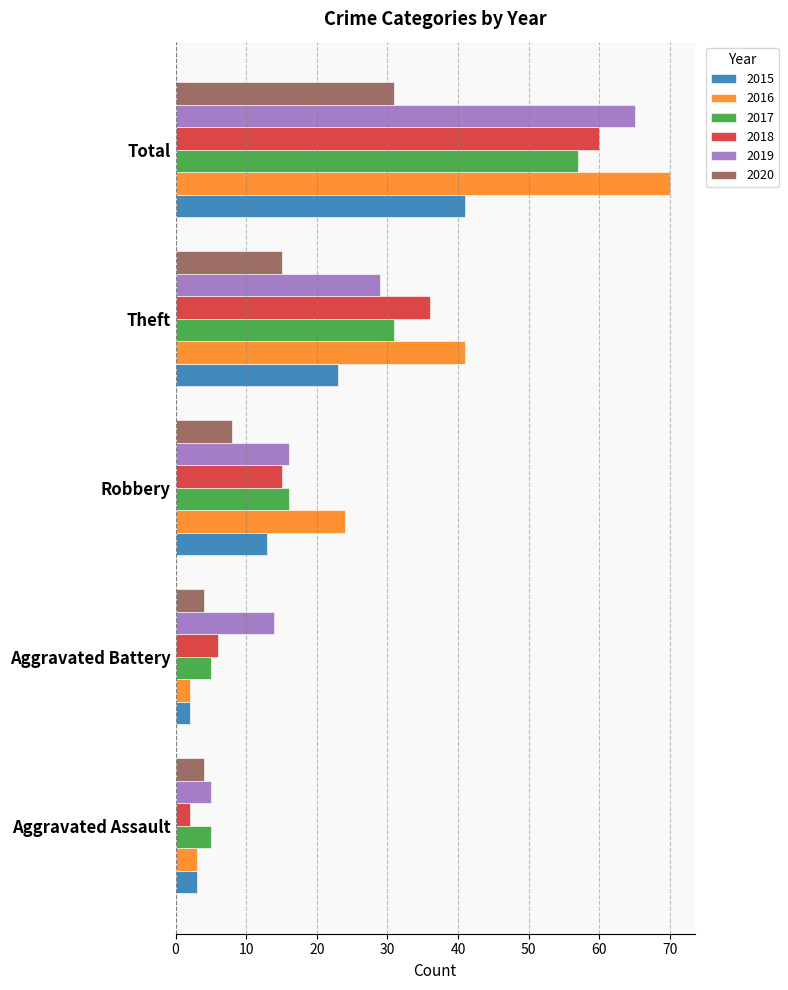

List the series in order of their peak value, highest first.

2016, 2019, 2018, 2017, 2015, 2020